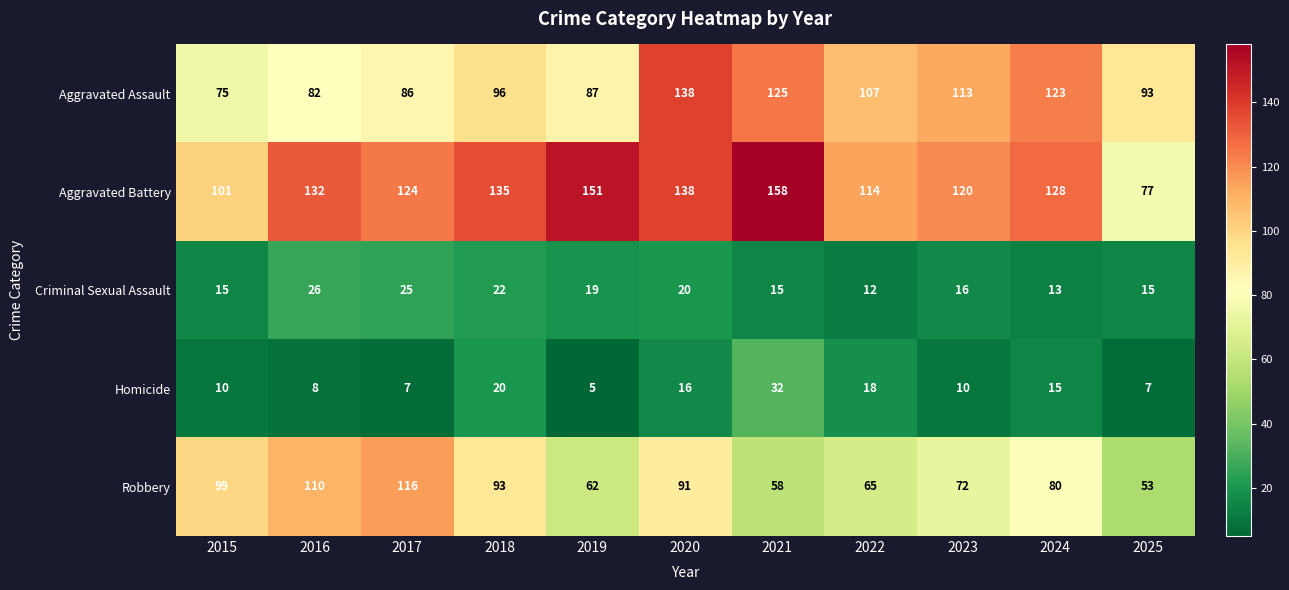

What is the spread (max minus min) of values at 2024?

115